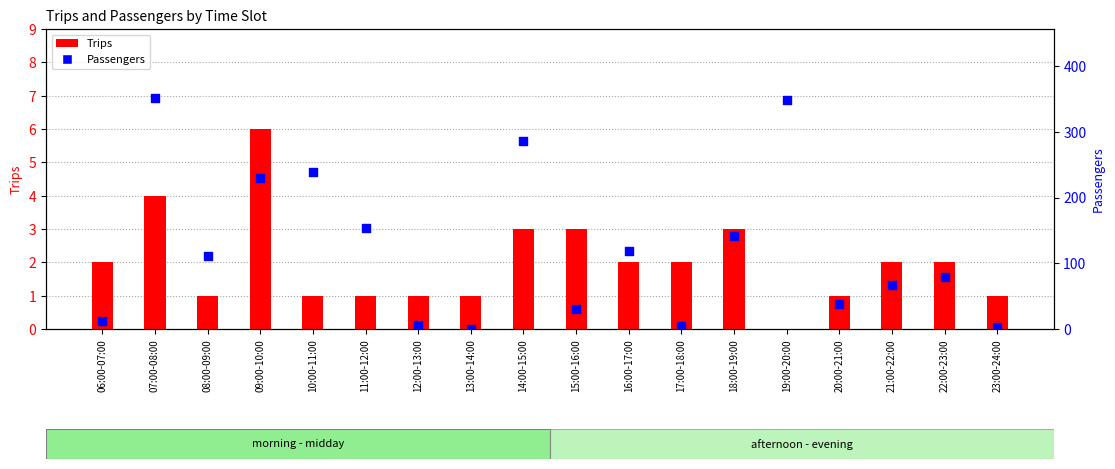

Which series has the largest total across all categories?

Passengers